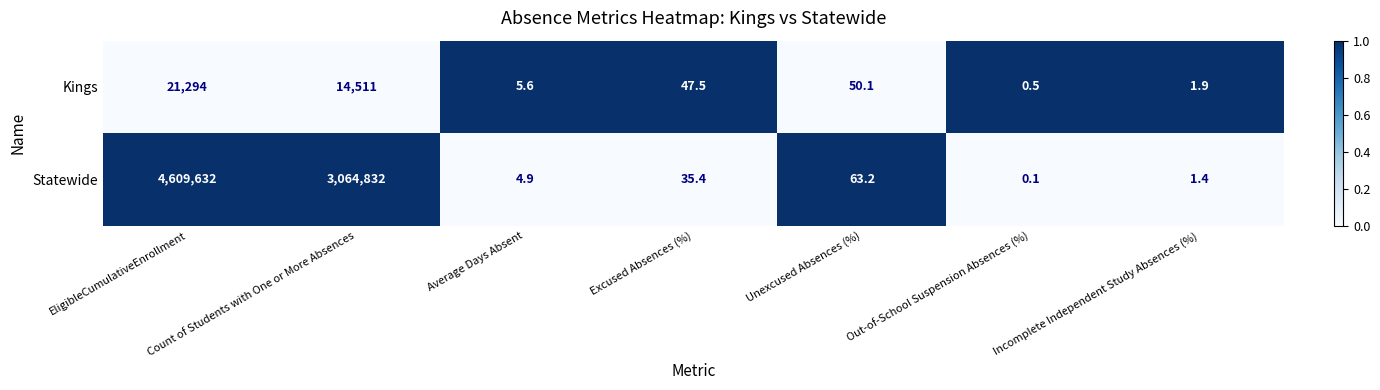

True or false: Statewide has a value of 0.8 at Incomplete Independent Study Absences (%).

False